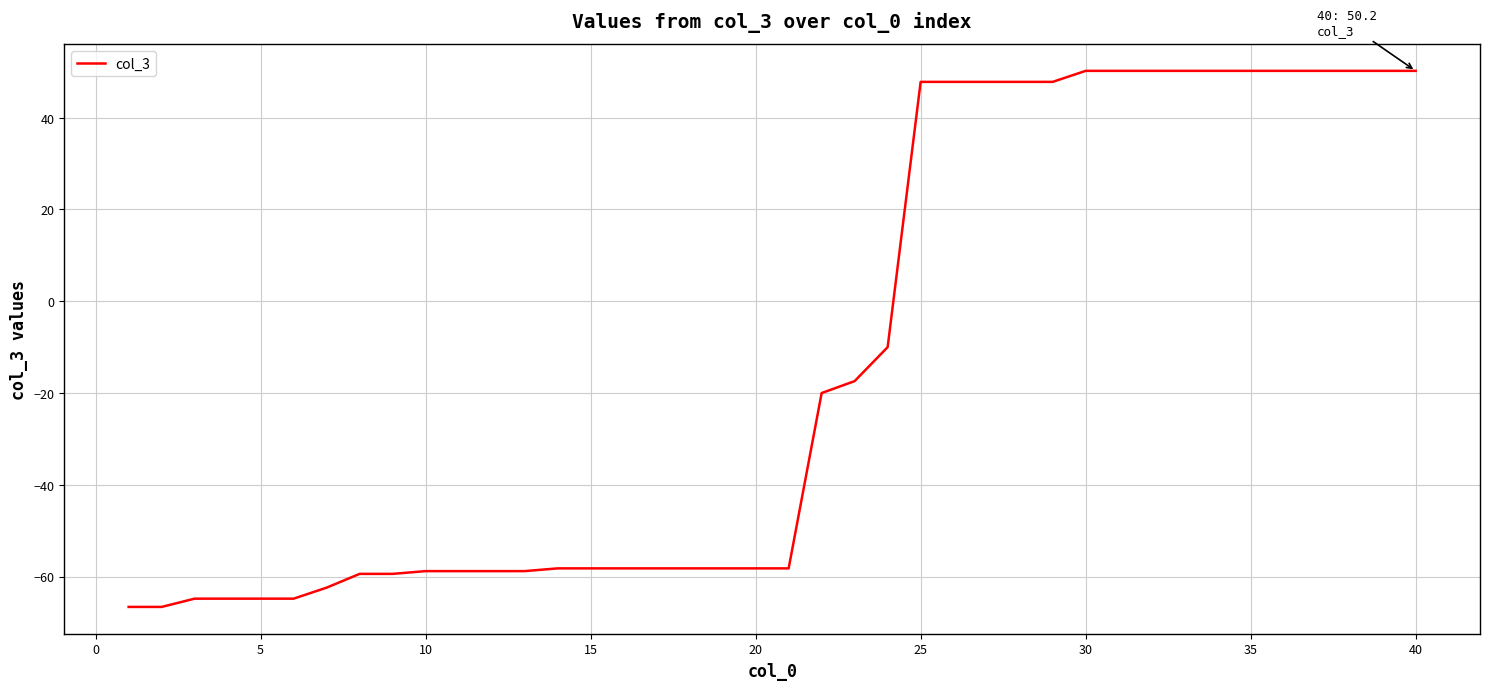

What is the greatest value displayed?

50.2